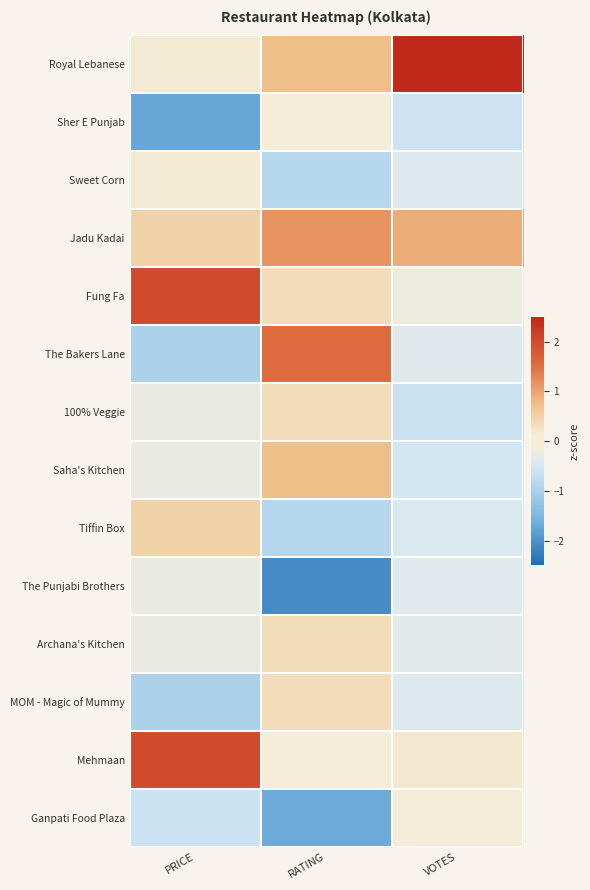

Reading left to right, extract all data points from this chart.

Royal Lebanese: PRICE=0.1	RATING=0.8	VOTES=3.3
Sher E Punjab: PRICE=-1.7	RATING=-0.1	VOTES=-0.6
Sweet Corn: PRICE=0.1	RATING=-0.9	VOTES=-0.4
Jadu Kadai: PRICE=0.5	RATING=1.2	VOTES=0.9
Fung Fa: PRICE=2.0	RATING=0.3	VOTES=-0.2
The Bakers Lane: PRICE=-1.0	RATING=1.6	VOTES=-0.4
100% Veggie: PRICE=-0.2	RATING=0.3	VOTES=-0.6
Saha's Kitchen: PRICE=-0.2	RATING=0.8	VOTES=-0.5
Tiffin Box: PRICE=0.5	RATING=-0.9	VOTES=-0.4
The Punjabi Brothers: PRICE=-0.2	RATING=-2.1	VOTES=-0.4
Archana's Kitchen: PRICE=-0.2	RATING=0.3	VOTES=-0.3
MOM - Magic of Mummy: PRICE=-1.0	RATING=0.3	VOTES=-0.4
Mehmaan: PRICE=2.0	RATING=-0.1	VOTES=0.2
Ganpati Food Plaza: PRICE=-0.6	RATING=-1.7	VOTES=-0.1